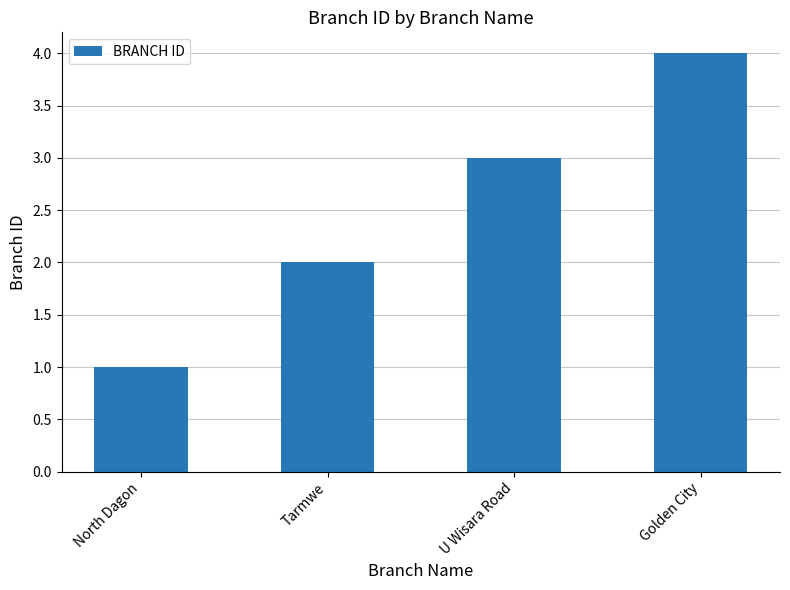

The chart shows a value of 5 at U Wisara Road. True or false?

False